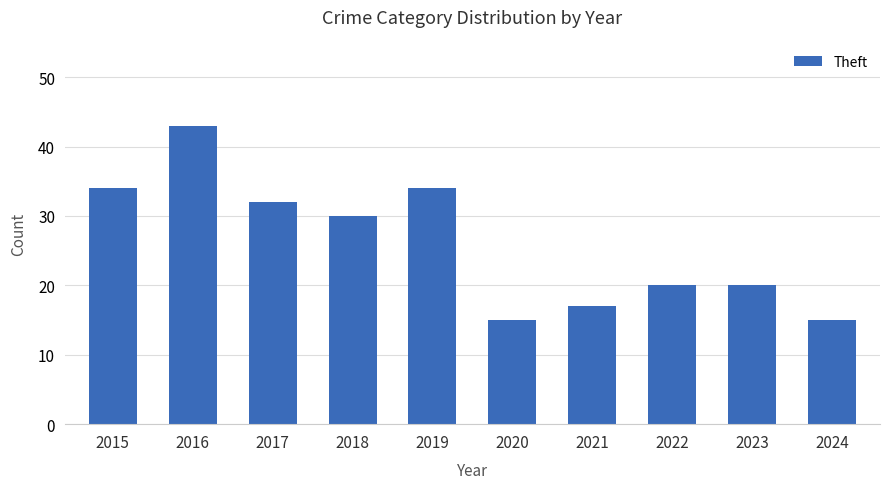

What is the value of the 1st bar from the left?

34